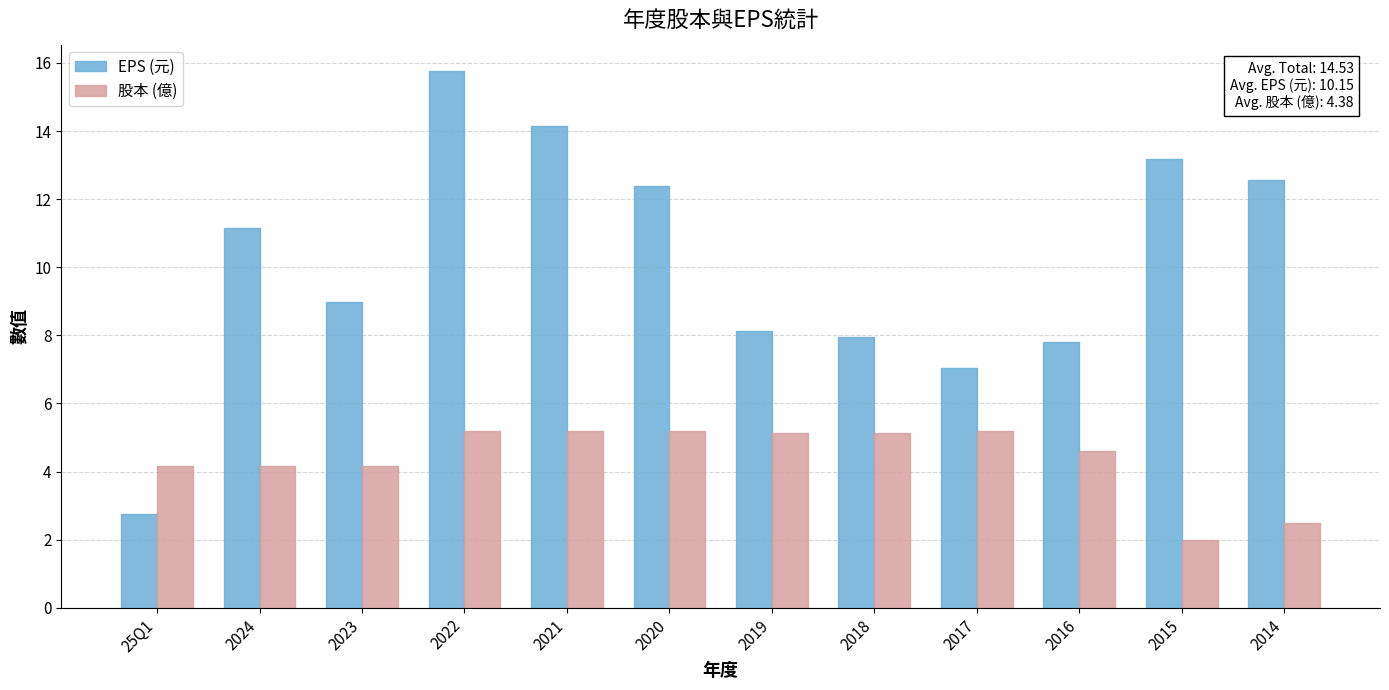

At 2021, list the series in order from largest to smallest.

EPS (元), 股本 (億)